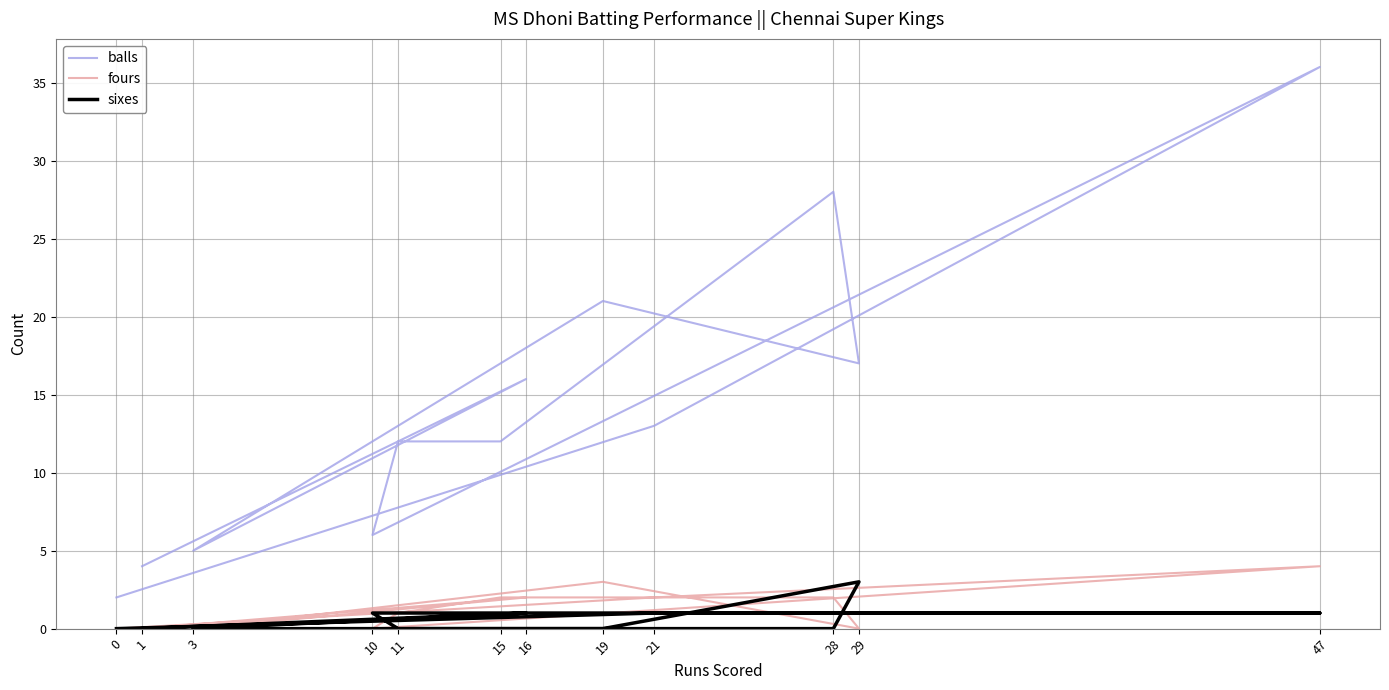

Rank the categories by fours value from lowest to highest.

1, 3, 29, 10, 0, 11, 16, 28, 15, 21, 19, 47